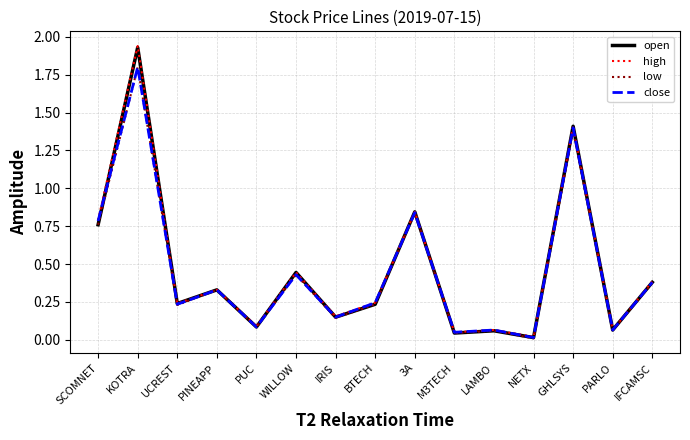

Is the value of high at LAMBO greater than the value of close at PINEAPP?

No